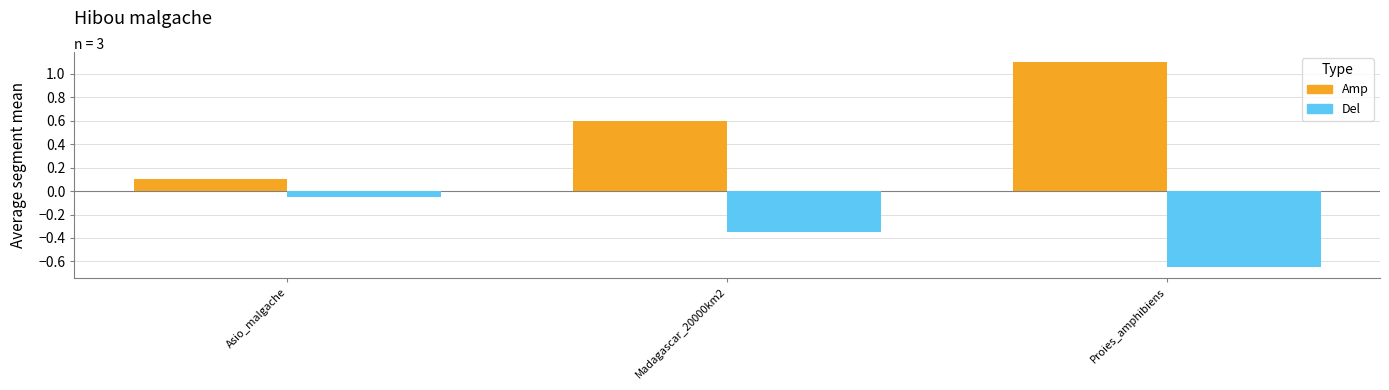

At Madagascar_20000km2, list the series in order from largest to smallest.

Amp, Del